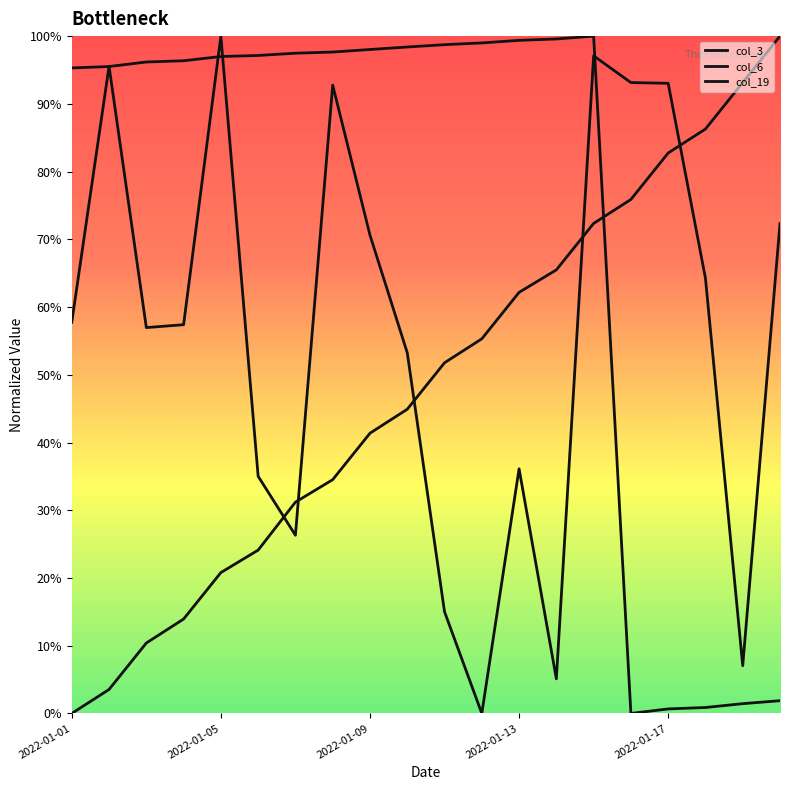

True or false: col_19 has more than 2 interior local peaks.

False